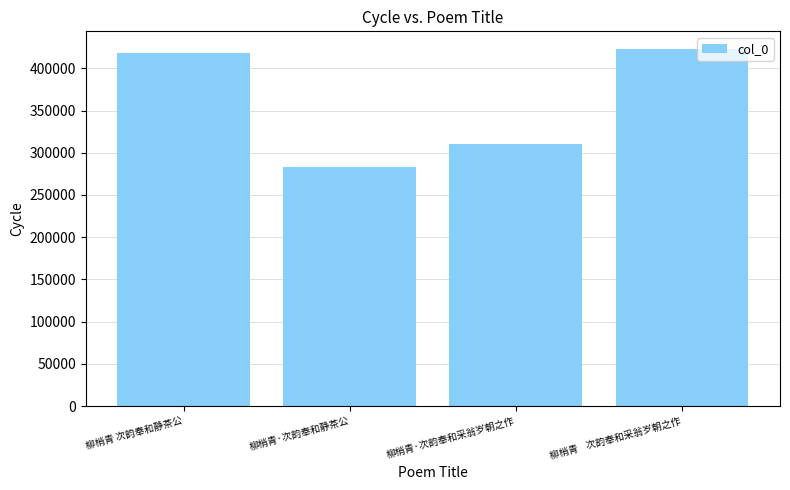

Which label corresponds to the largest value in the chart?

柳梢青    次韵奉和采翁岁朝之作